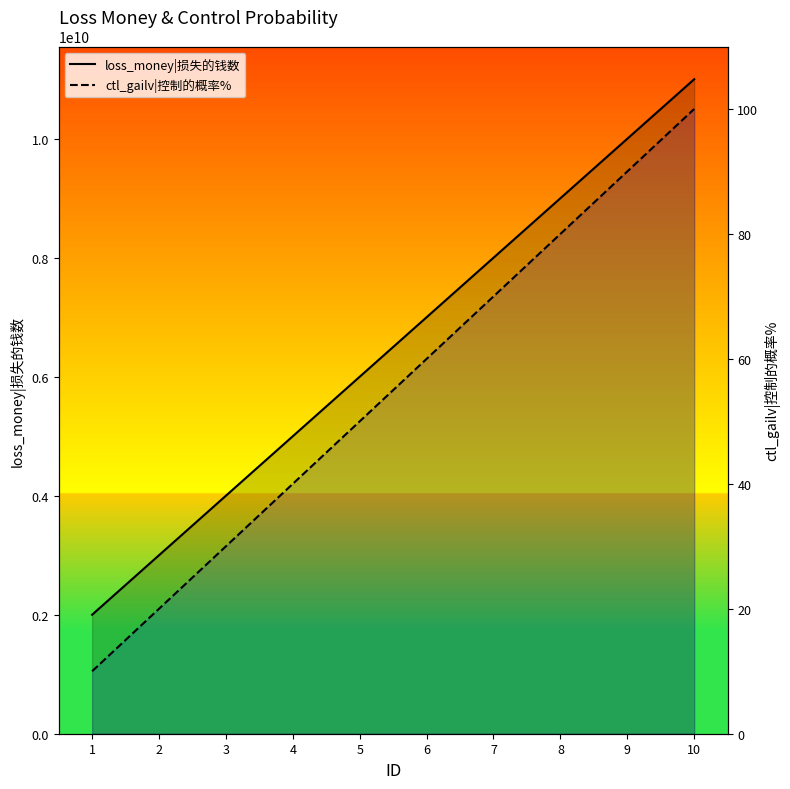

What is the average value of the loss_money|损失的钱数 series?

6500000000